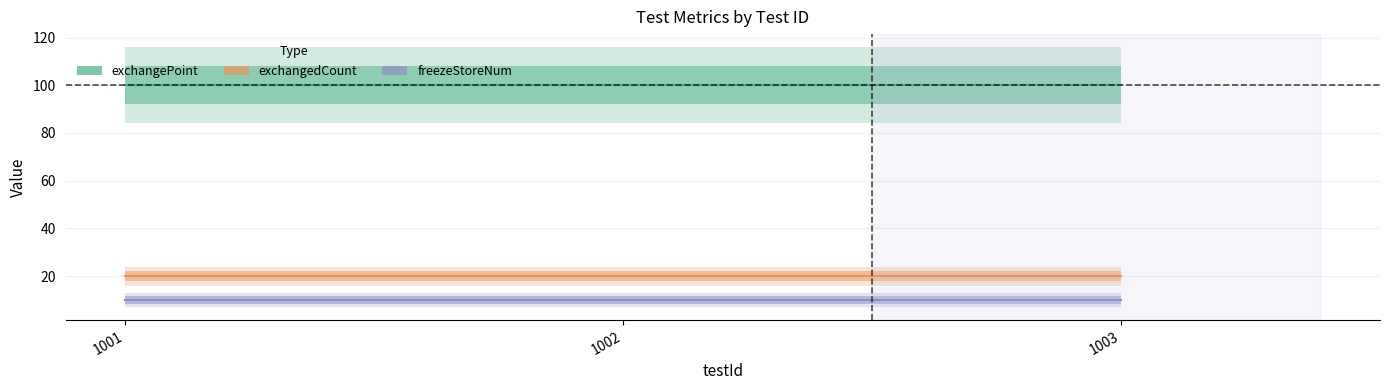

What is the lowest value of the exchangedCount series?

20